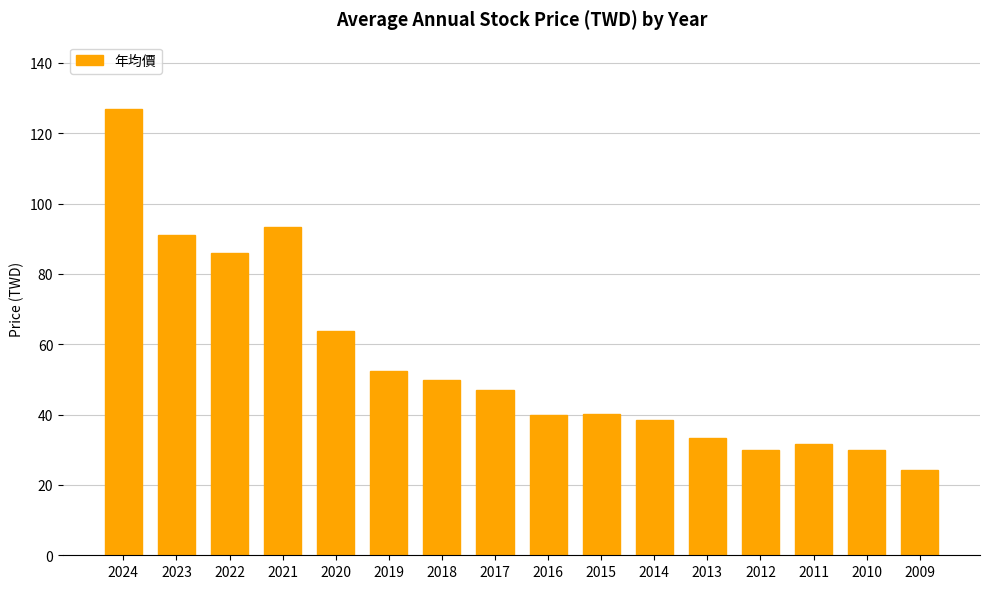

What is the ratio of the value at 2012 to the value at 2014?

0.8